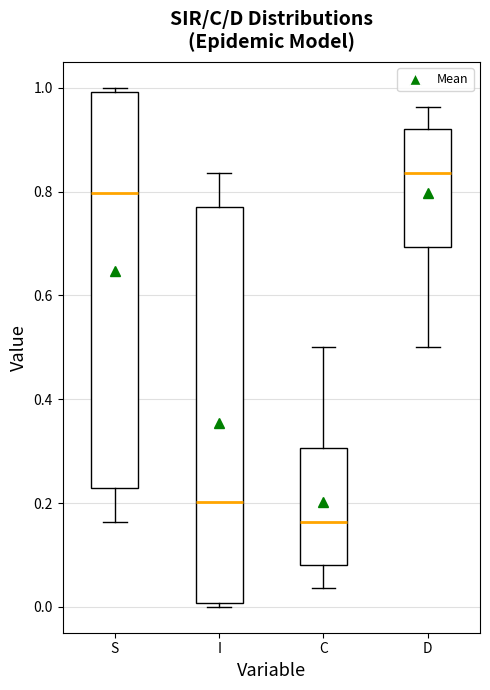

Reading left to right, transcribe this box plot: for each box, give where its median line is, the range the box spans, and where its two whiskers end, as read against the y-axis. The values are not printed on the chart, so give them approximately, as read against the axis.

S: median 0.80, box 0.22 to 1.00, whiskers 0.16 to 1.00 (just above the box's upper edge)
I: median 0.20, box 0.00 to 0.78, whiskers 0.00 (just below the box's lower edge) to 0.84
C: median 0.16, box 0.08 to 0.30, whiskers 0.04 to 0.50
D: median 0.84, box 0.70 to 0.92, whiskers 0.50 to 0.96